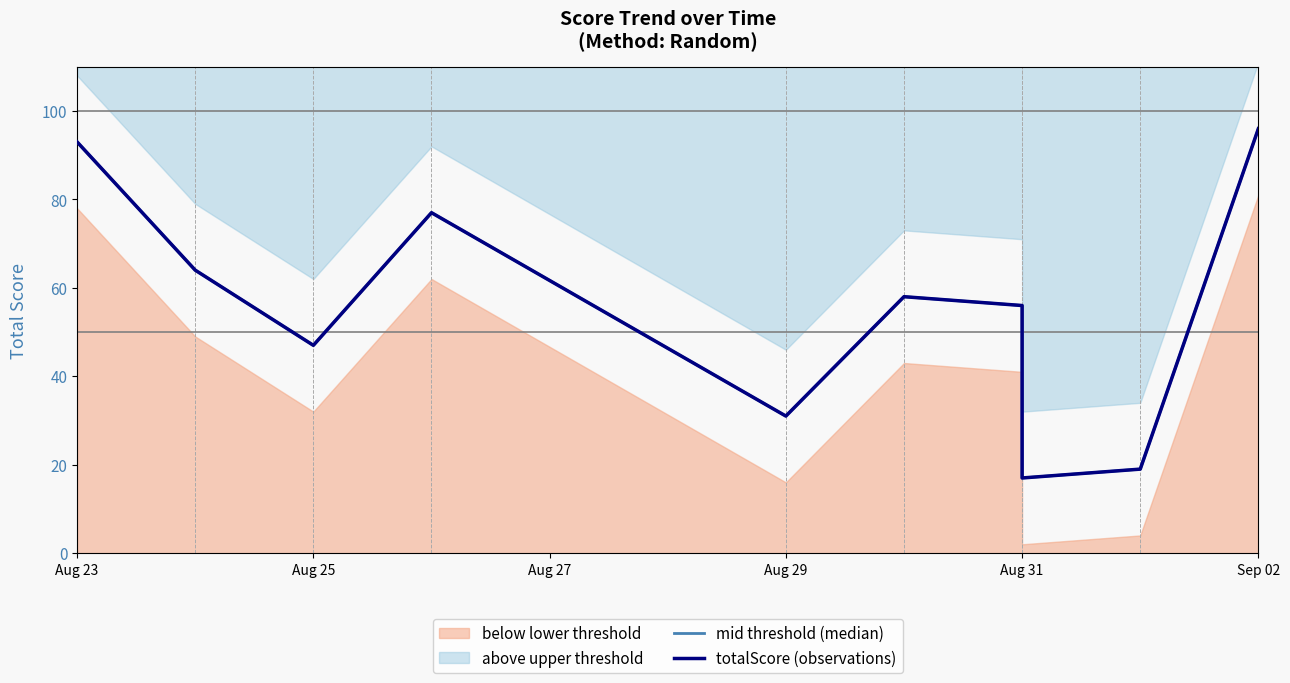

True or false: totalScore (observations) and mid threshold (median) intersect in this chart.

False